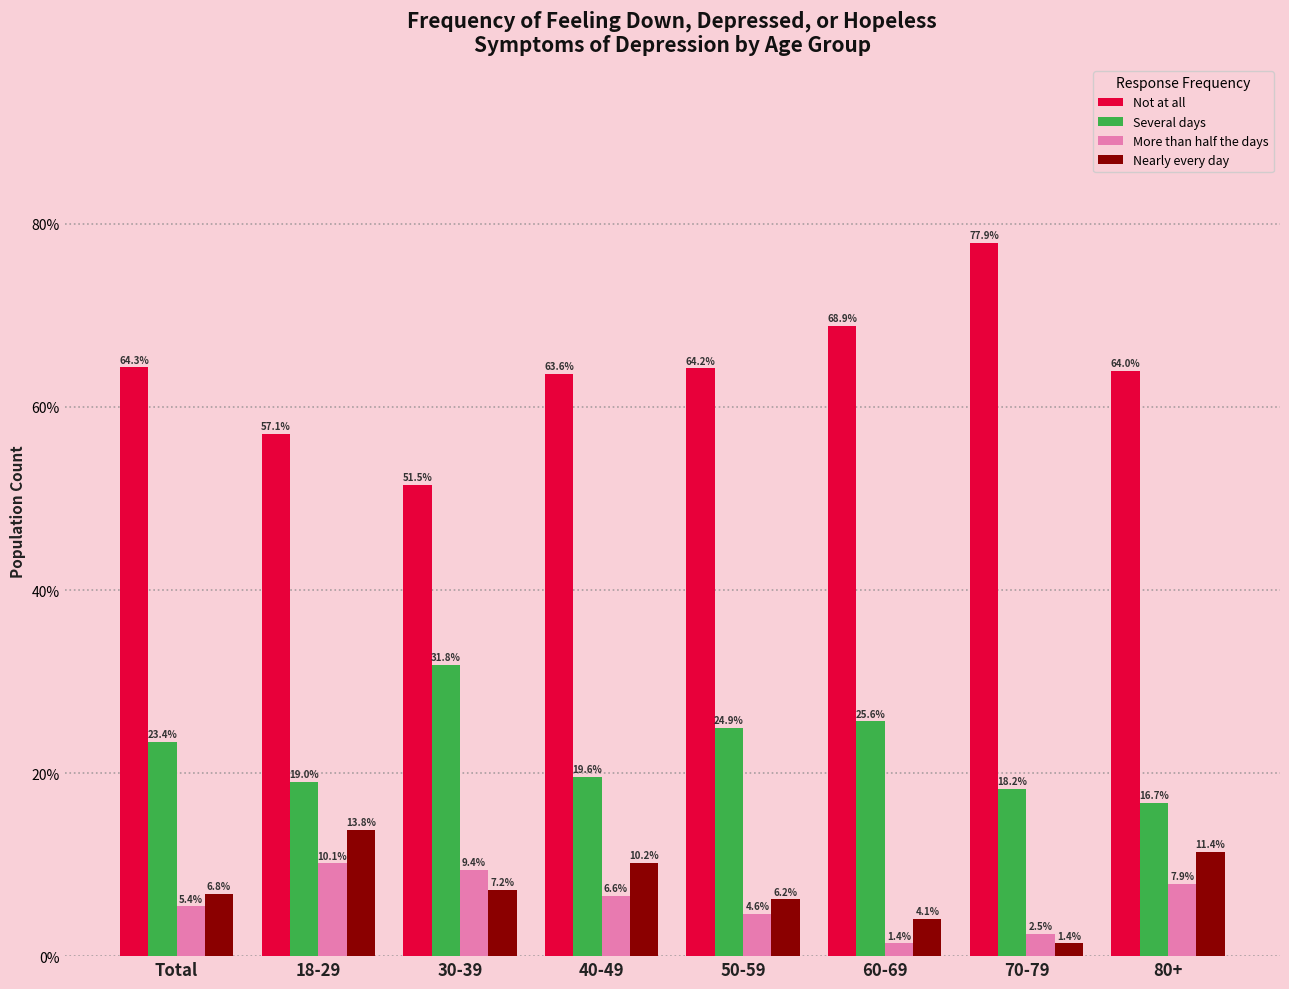

Reading left to right, what are all the values shown in this chart?

Not at all: Total=64.3	18-29=57.1	30-39=51.5	40-49=63.6	50-59=64.2	60-69=68.9	70-79=77.9	80+=64.0
Several days: Total=23.4	18-29=19.0	30-39=31.8	40-49=19.6	50-59=24.9	60-69=25.6	70-79=18.2	80+=16.7
More than half the days: Total=5.4	18-29=10.1	30-39=9.4	40-49=6.6	50-59=4.6	60-69=1.4	70-79=2.5	80+=7.9
Nearly every day: Total=6.8	18-29=13.8	30-39=7.2	40-49=10.2	50-59=6.2	60-69=4.1	70-79=1.4	80+=11.4